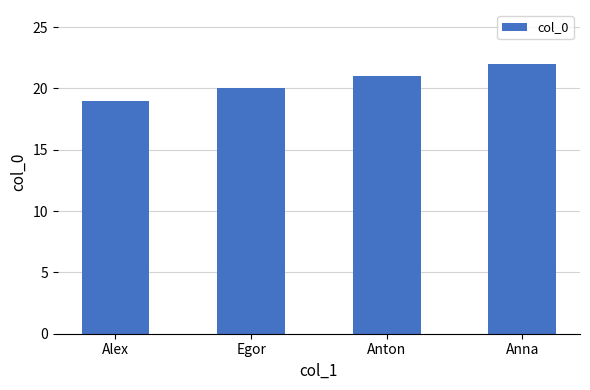

Count the number of categories in the chart.

4